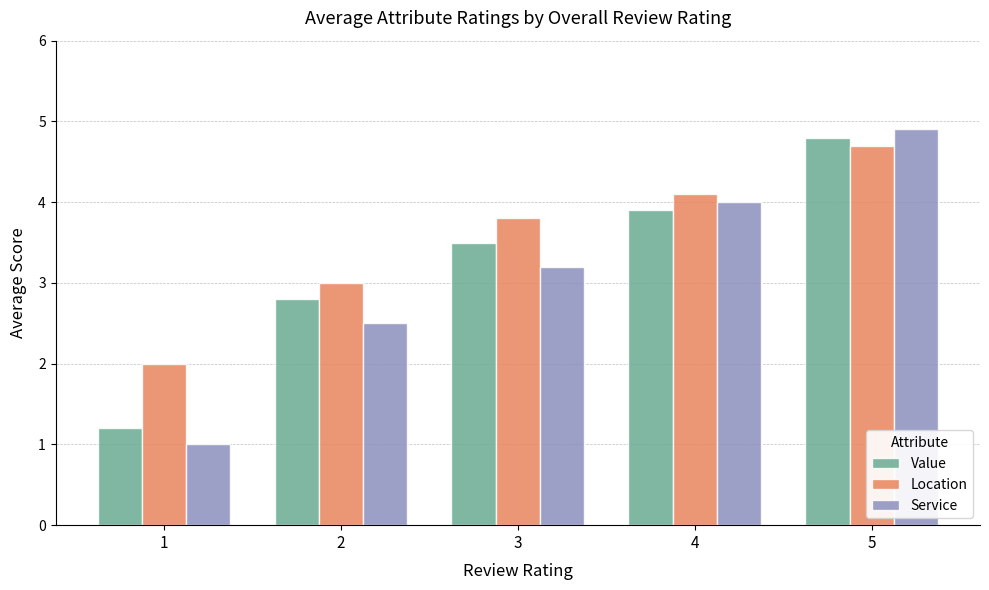

What is the difference between the highest and lowest values at 1?

1.0